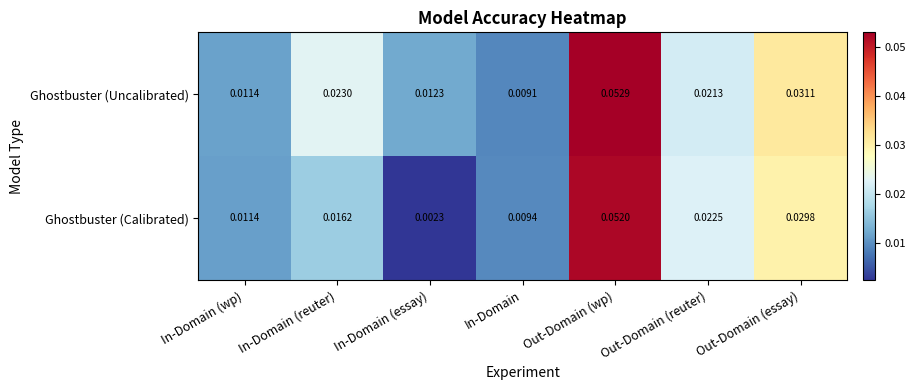

Which series changed the most between In-Domain (wp) and Out-Domain (wp)?

Ghostbuster (Uncalibrated)